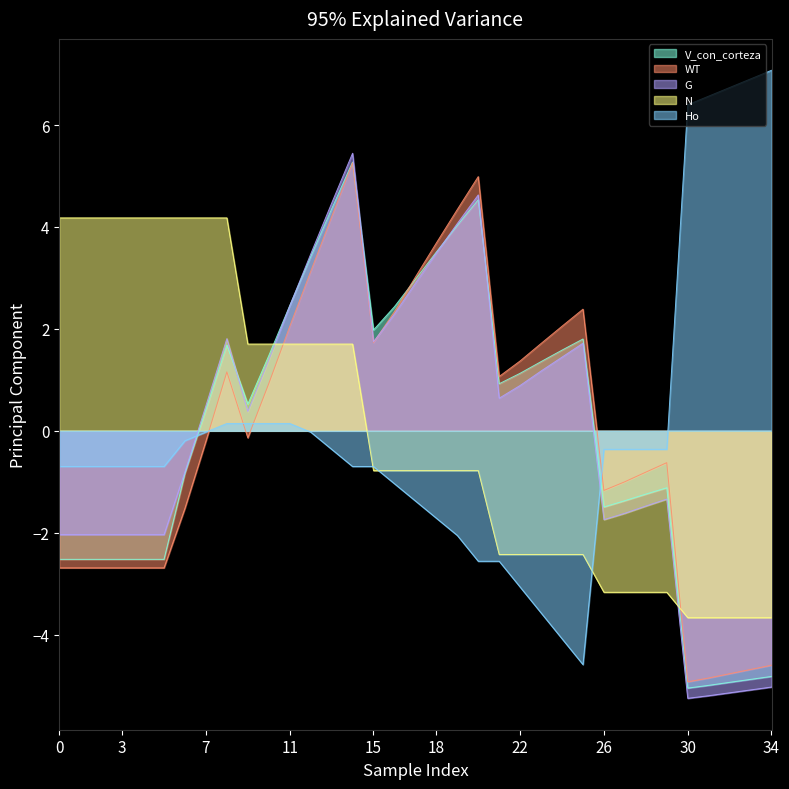

Which has a higher value, 35 or 80?

80